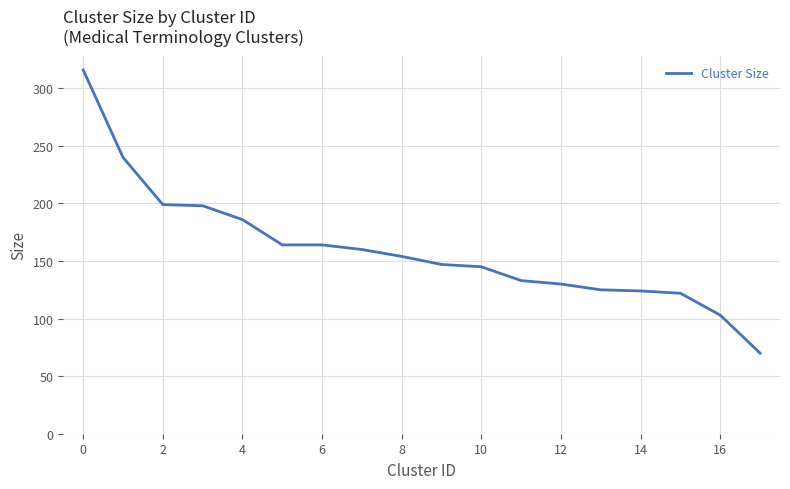

What is the minimum value shown in the chart?

70